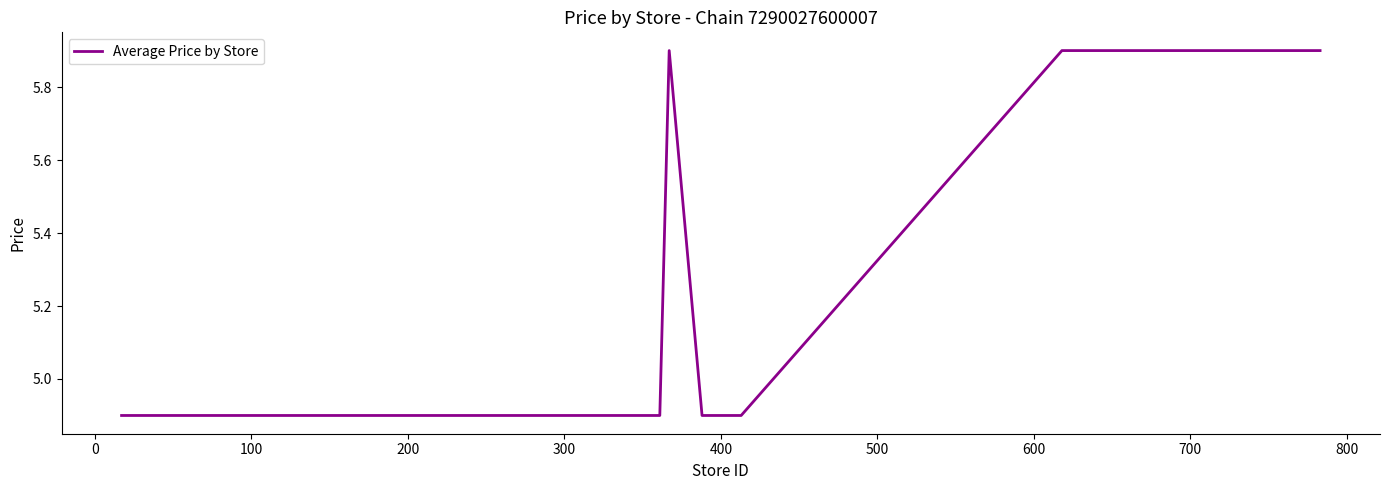

What is the minimum value shown in the chart?

4.9